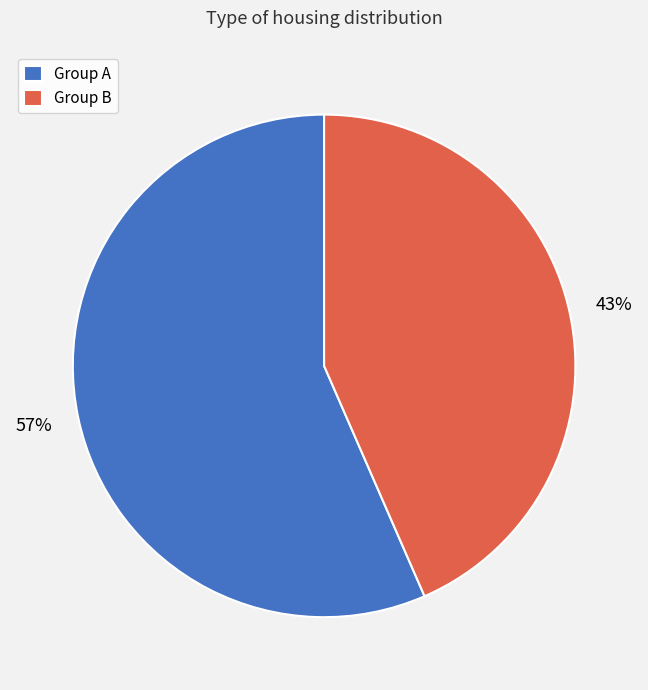

To the nearest percent, what is the average slice percentage?

50%